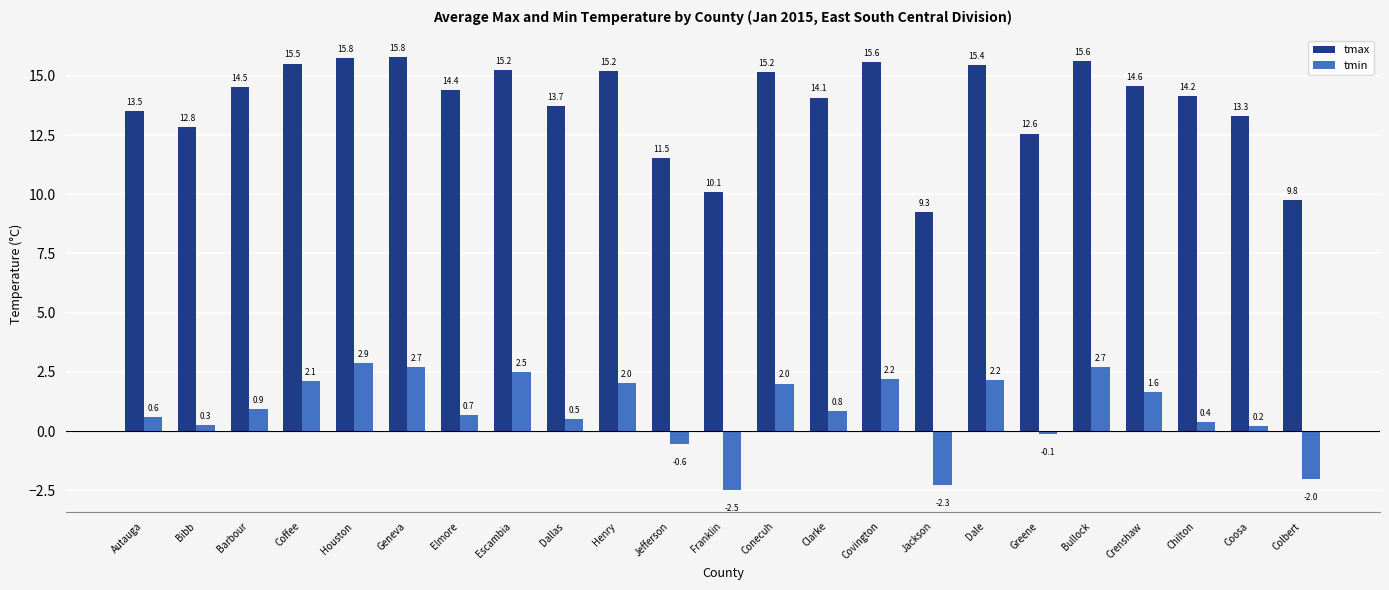

How many values in the tmax series are below 14?

9